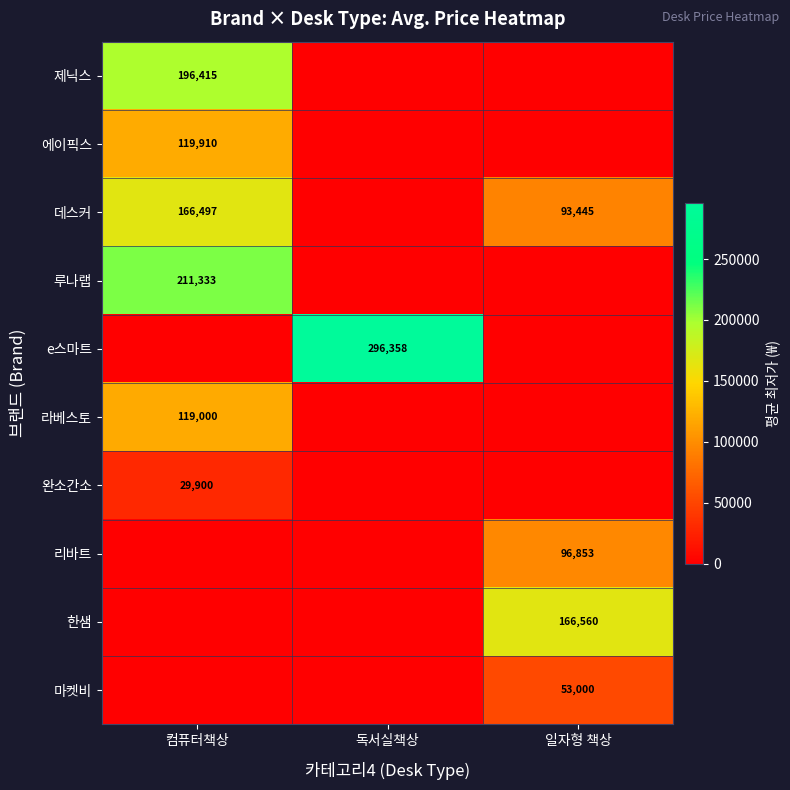

Is the value of 마켓비 at 일자형 책상 greater than the value of 완소간소 at 컴퓨터책상?

Yes